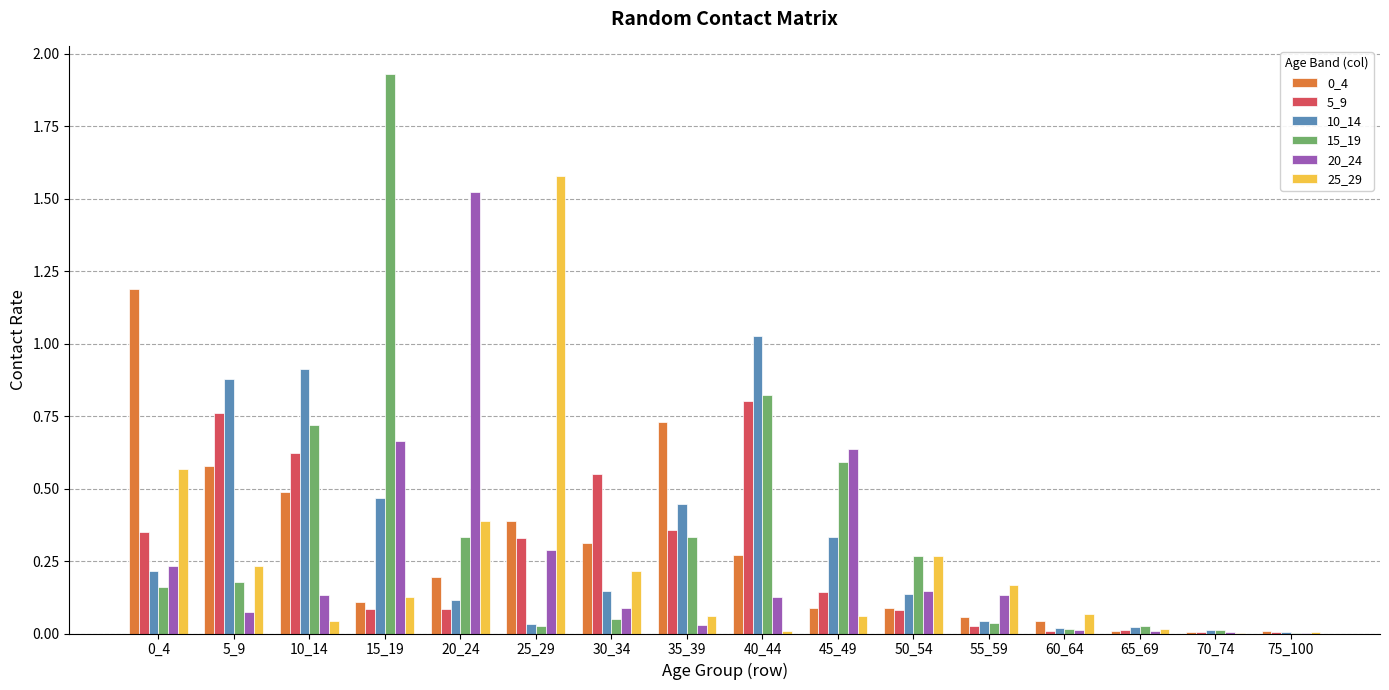

What is the sum of all 20_24 values?

4.1